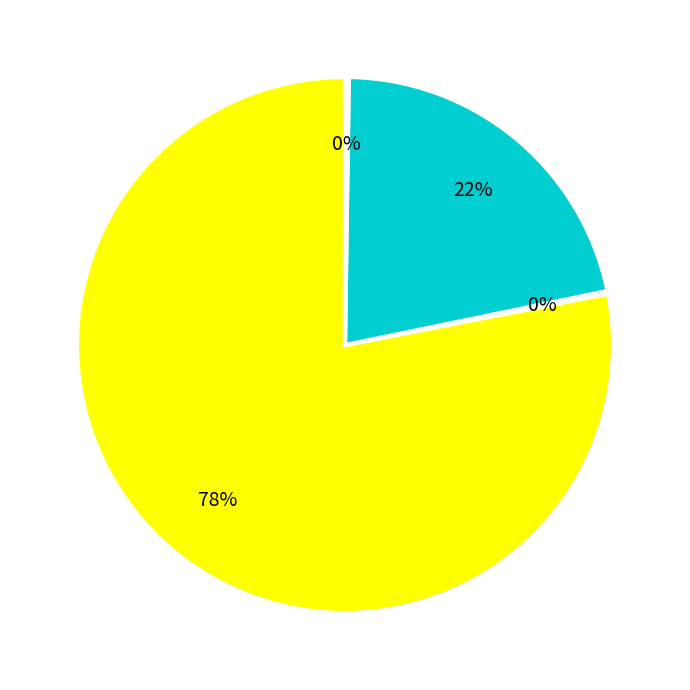

Is there a majority slice in this chart?

Yes